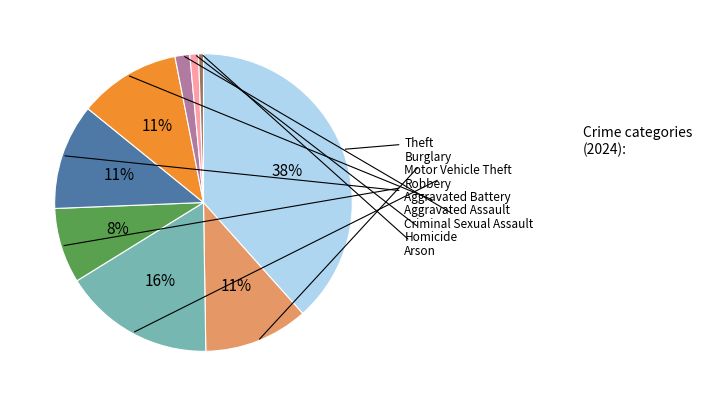

What percentage is the Aggravated Assault slice, to the nearest percent?

11%